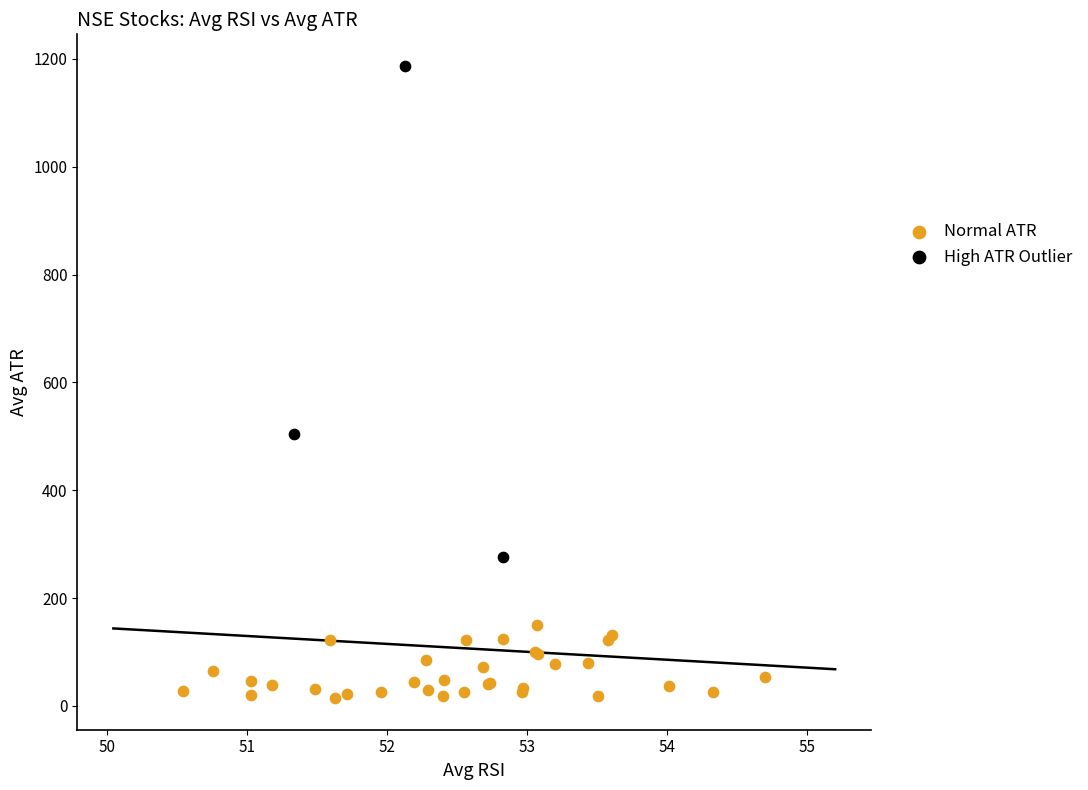

Which series reaches the minimum Y coordinate?

Normal ATR